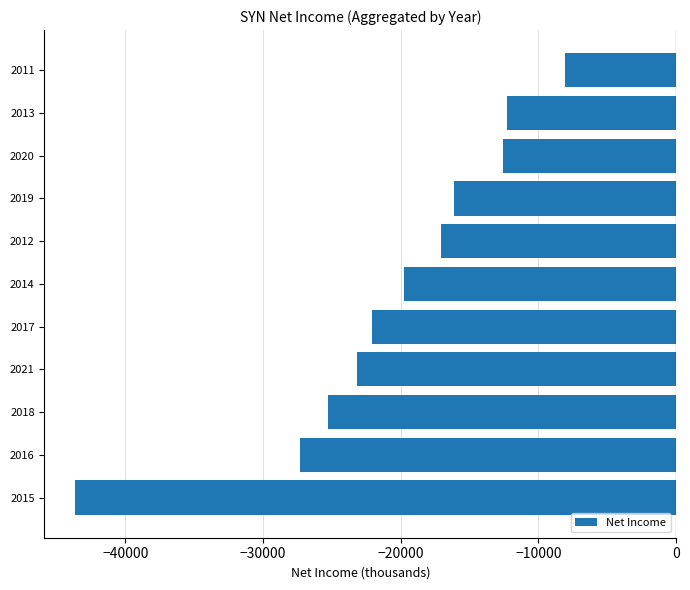

Is it true that the value at 2011 is -12206?

False